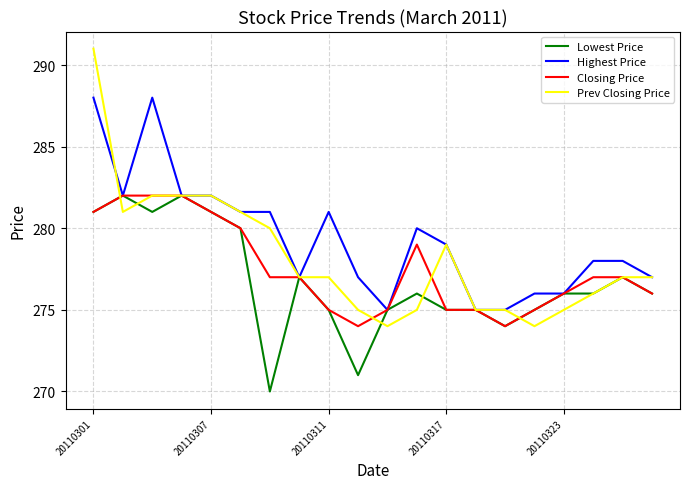

Reading right to left, list all the values displayed in this chart.

Lowest Price: 276	277	276	276	275	274	275	275	276	275	271	275	277	270	280	281	282	281	282	281
Highest Price: 277	278	278	276	276	275	275	279	280	275	277	281	277	281	281	282	282	288	282	288
Closing Price: 276	277	277	276	275	274	275	275	279	275	274	275	277	277	280	281	282	282	282	281
Prev Closing Price: 277	277	276	275	274	275	275	279	275	274	275	277	277	280	281	282	282	282	281	291